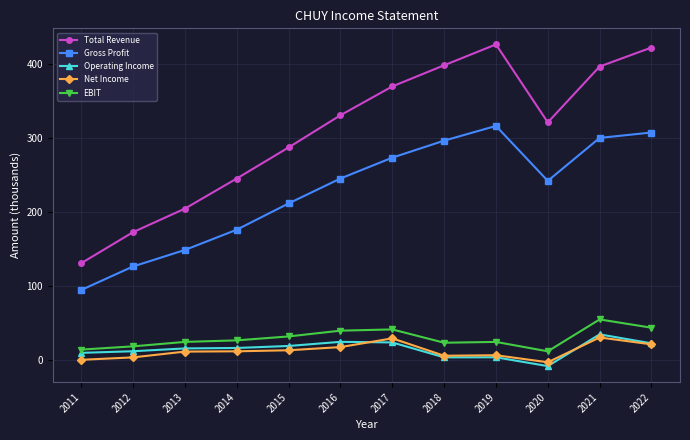

True or false: Net Income and Gross Profit intersect in this chart.

False